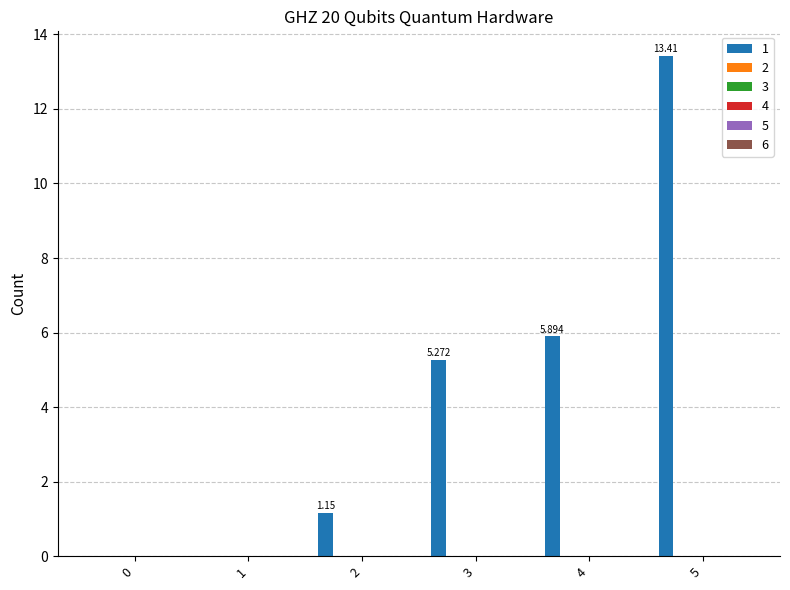

Reading left to right, transcribe all the data shown in this chart.

1: 0=0.0	1=0.0	2=1.1	3=5.3	4=5.9	5=13.4
2: 0=0.0	1=0.0	2=0.0	3=0.0	4=0.0	5=0.0
3: 0=0.0	1=0.0	2=0.0	3=0.0	4=0.0	5=0.0
4: 0=0.0	1=0.0	2=0.0	3=0.0	4=0.0	5=0.0
5: 0=0.0	1=0.0	2=0.0	3=0.0	4=0.0	5=0.0
6: 0=0.0	1=0.0	2=0.0	3=0.0	4=0.0	5=0.0